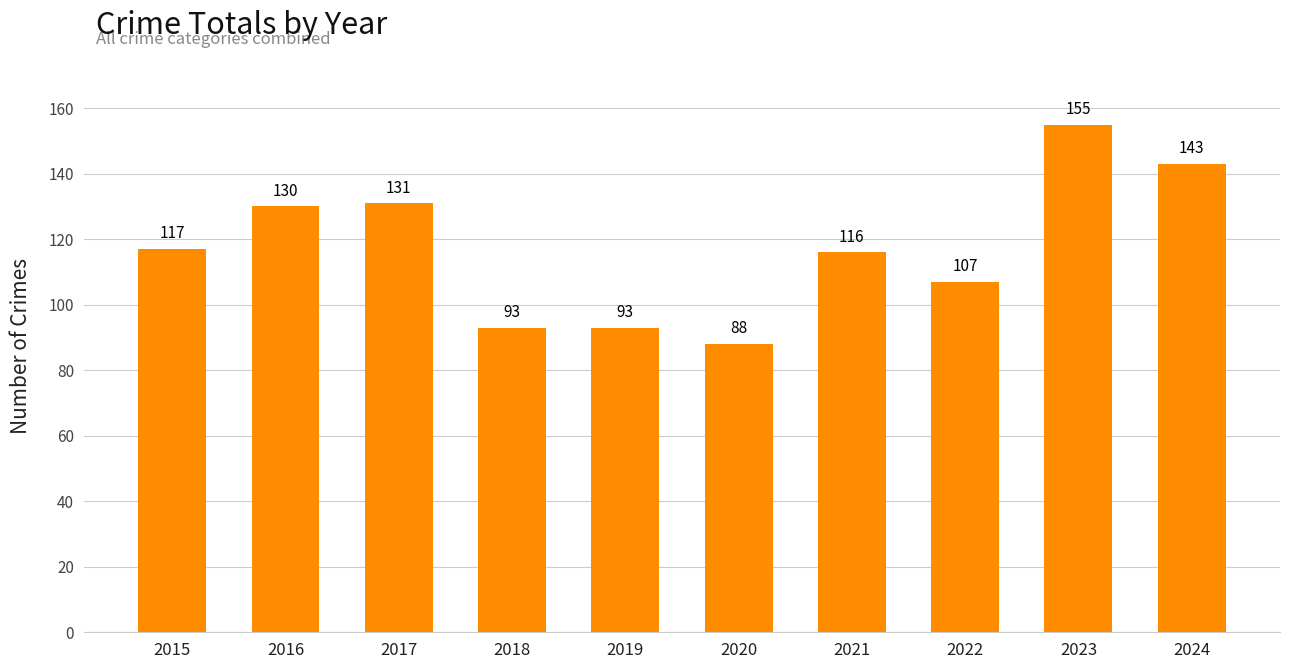

How many data points does each series have?

10